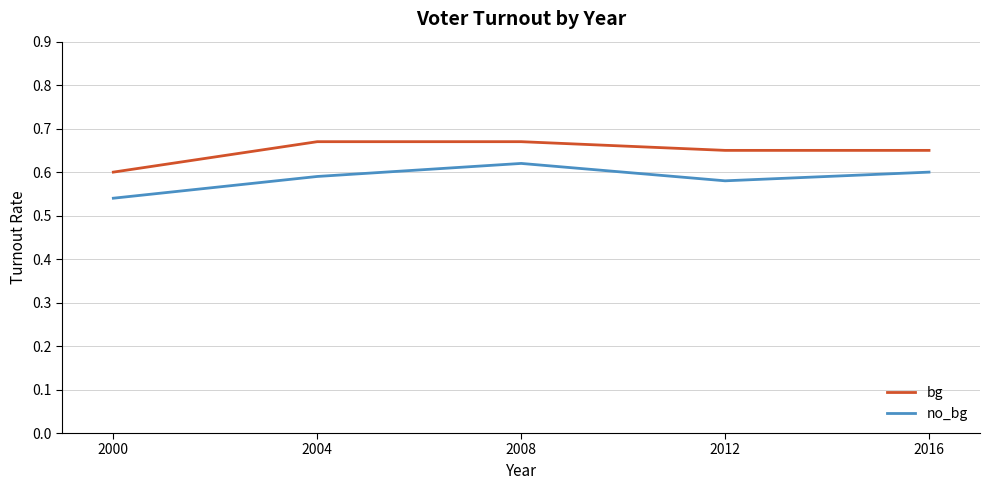

Rank the series by their average value, from highest to lowest.

bg, no_bg